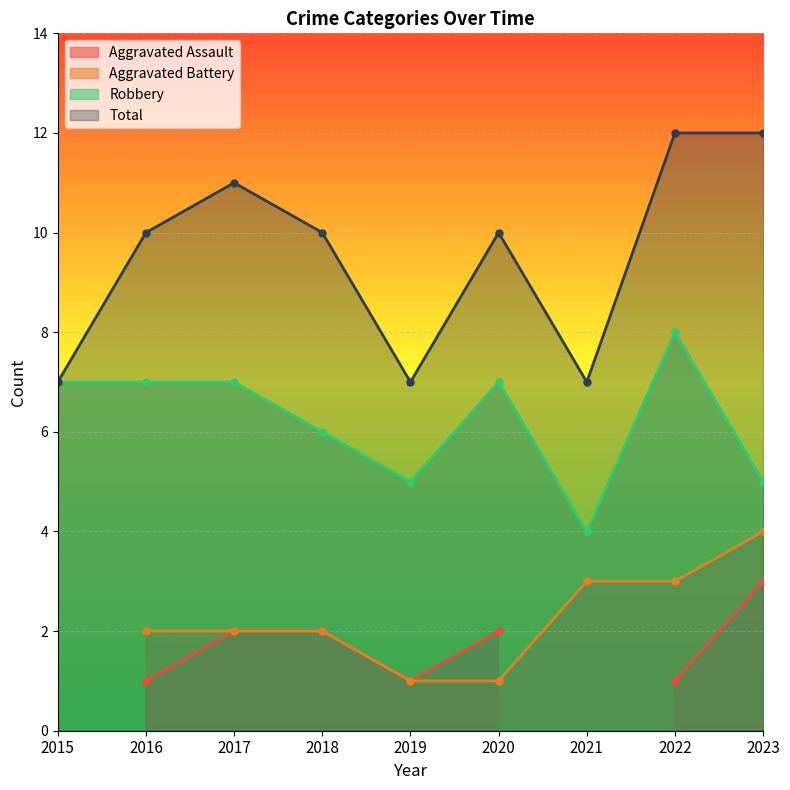

In Robbery, how many points are higher than both neighbors (excluding endpoints)?

2